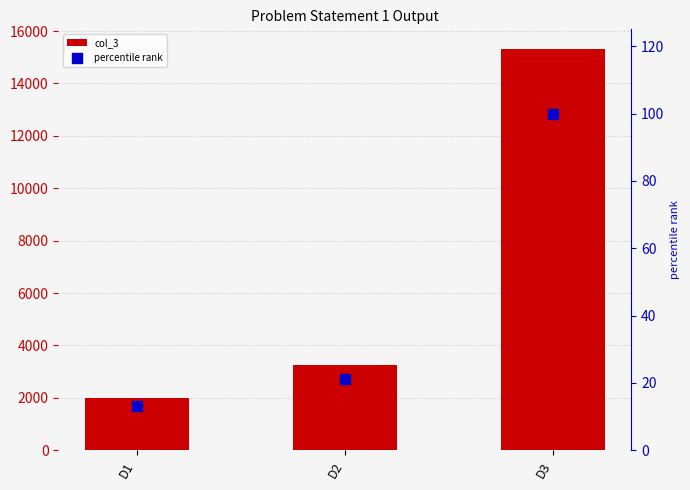

What are all the series names shown in the legend?

col_3, percentile rank